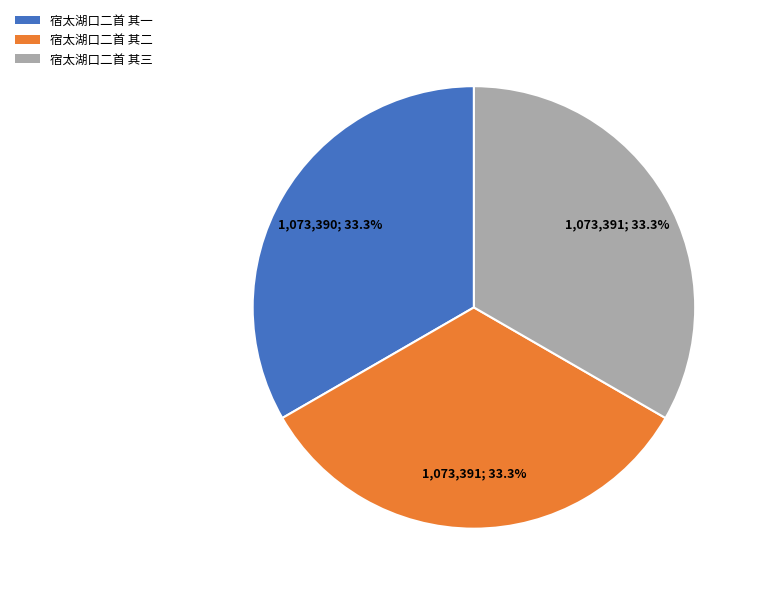

The 宿太湖口二首 其二 slice represents 43% of the pie. True or false?

False